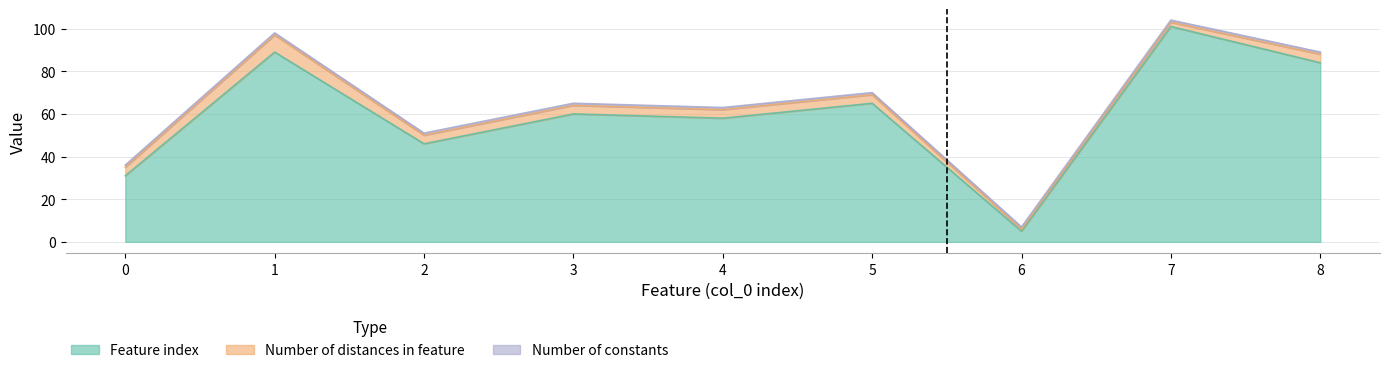

Which series has the largest range (max minus min)?

Feature index